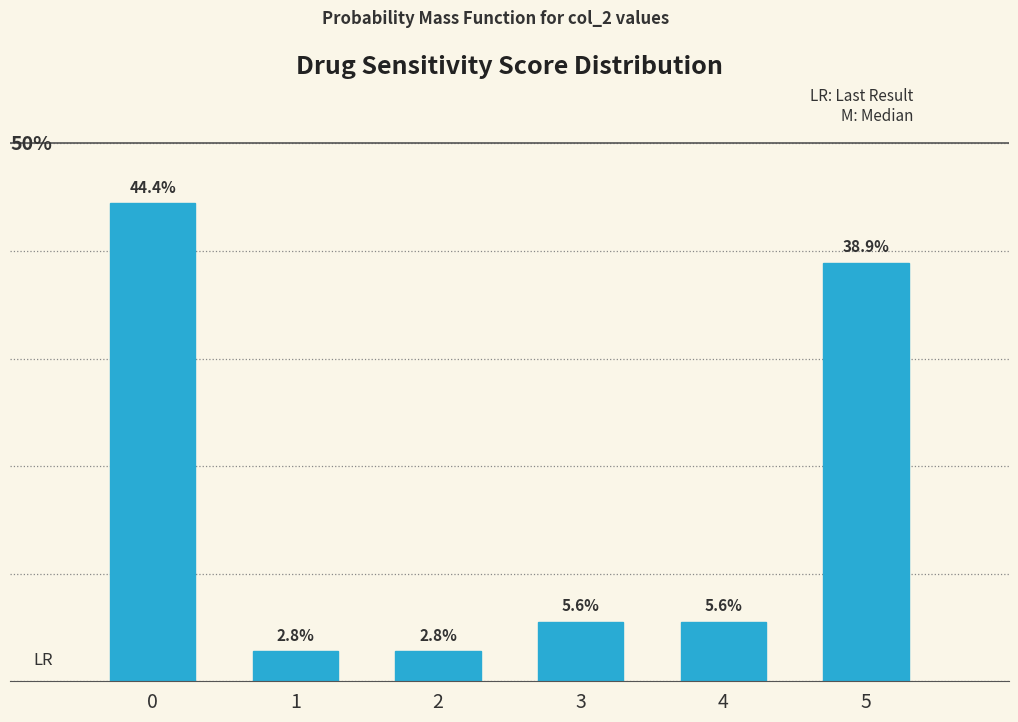

Does the chart contain any negative values?

No